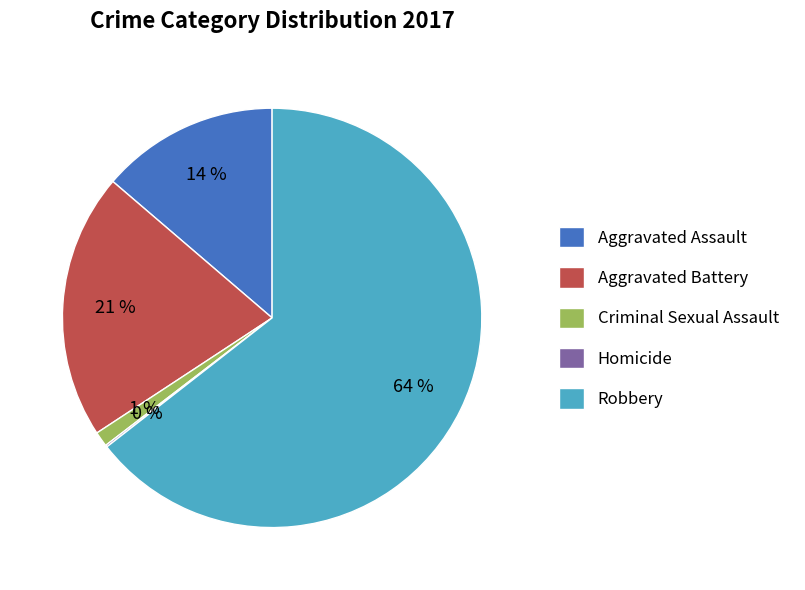

The Criminal Sexual Assault slice represents 13% of the pie. True or false?

False